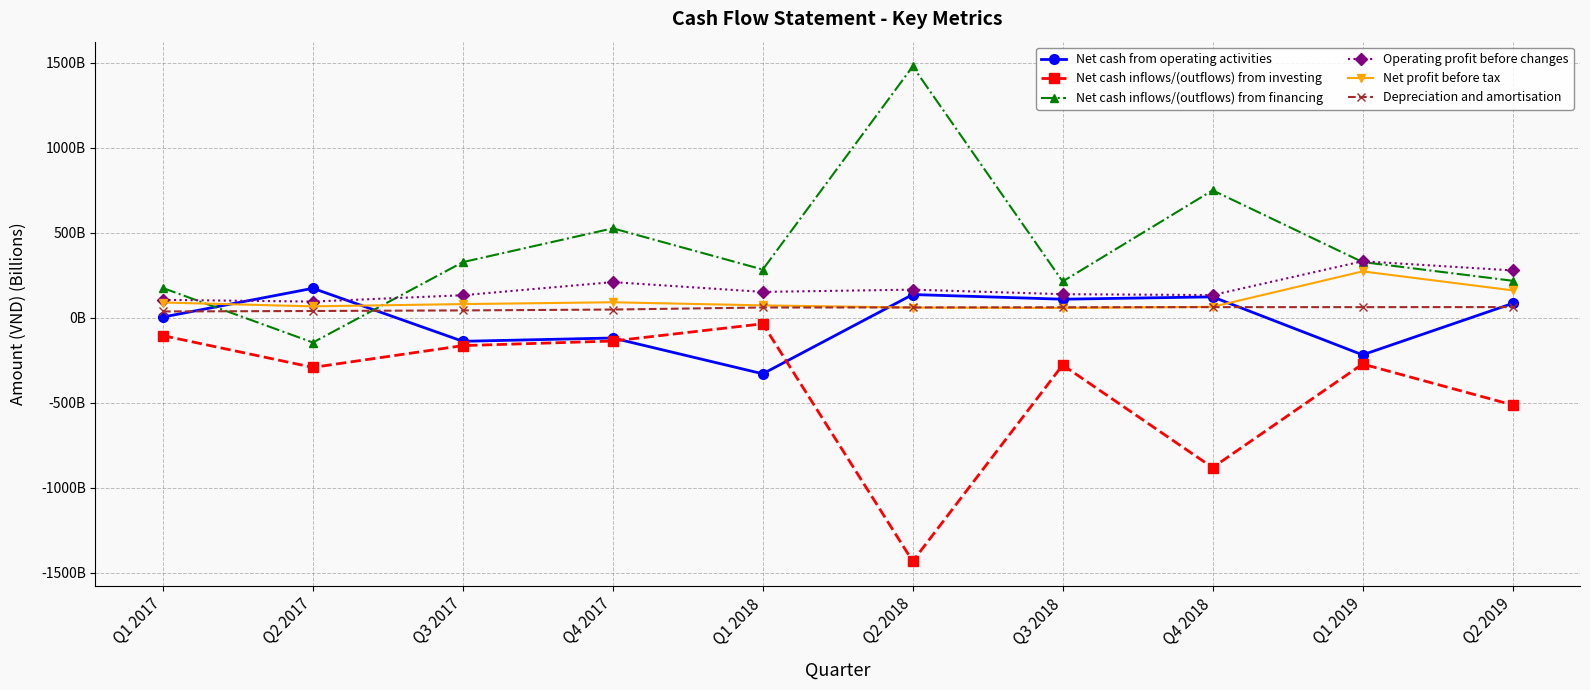

Which has a higher value, Q1 2017 or Q3 2017?

Q1 2017